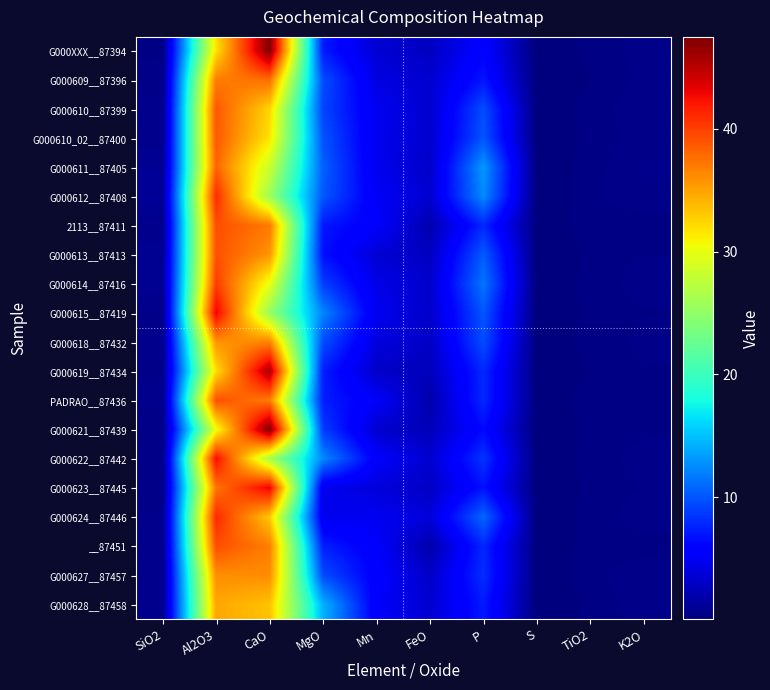

What is the maximum value shown in the chart?

47.5